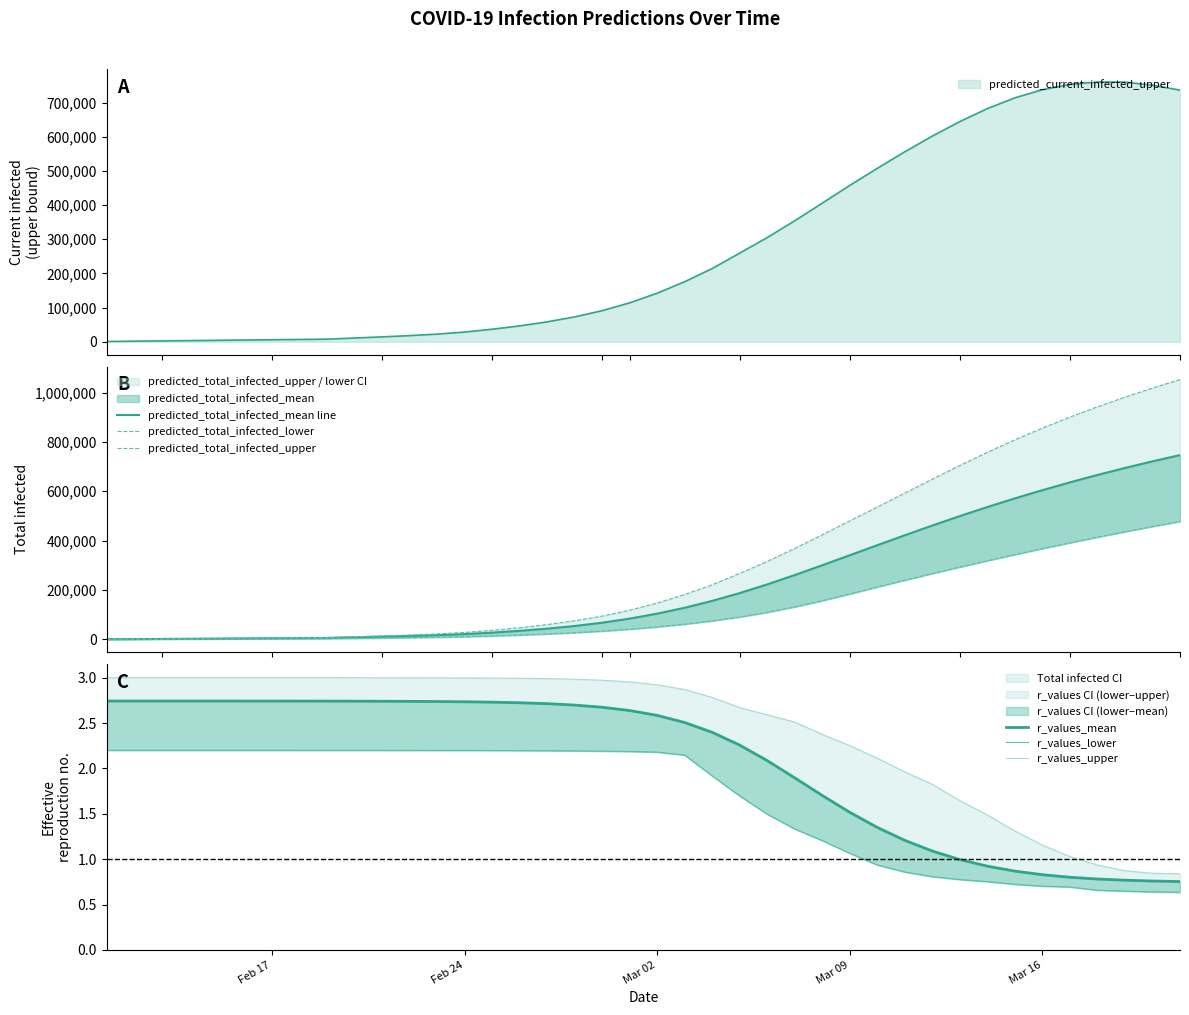

Which category has the lowest value in the predicted_total_infected_mean line series?

Feb 17